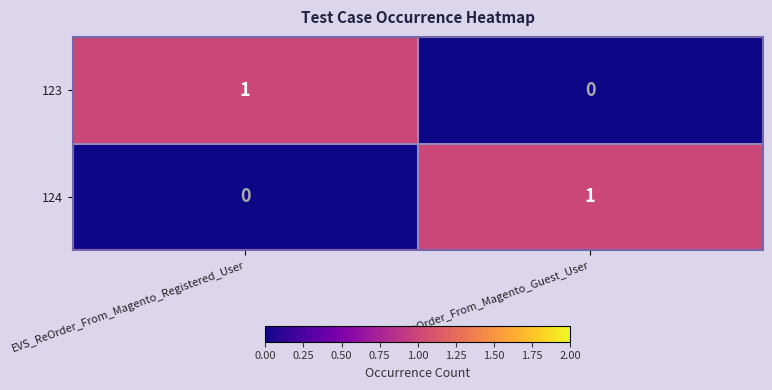

Is the value of 123 at EVS_ReOrder_From_Magento_Registered_User greater than the value of 124 at EVS_ReOrder_From_Magento_Registered_User?

Yes